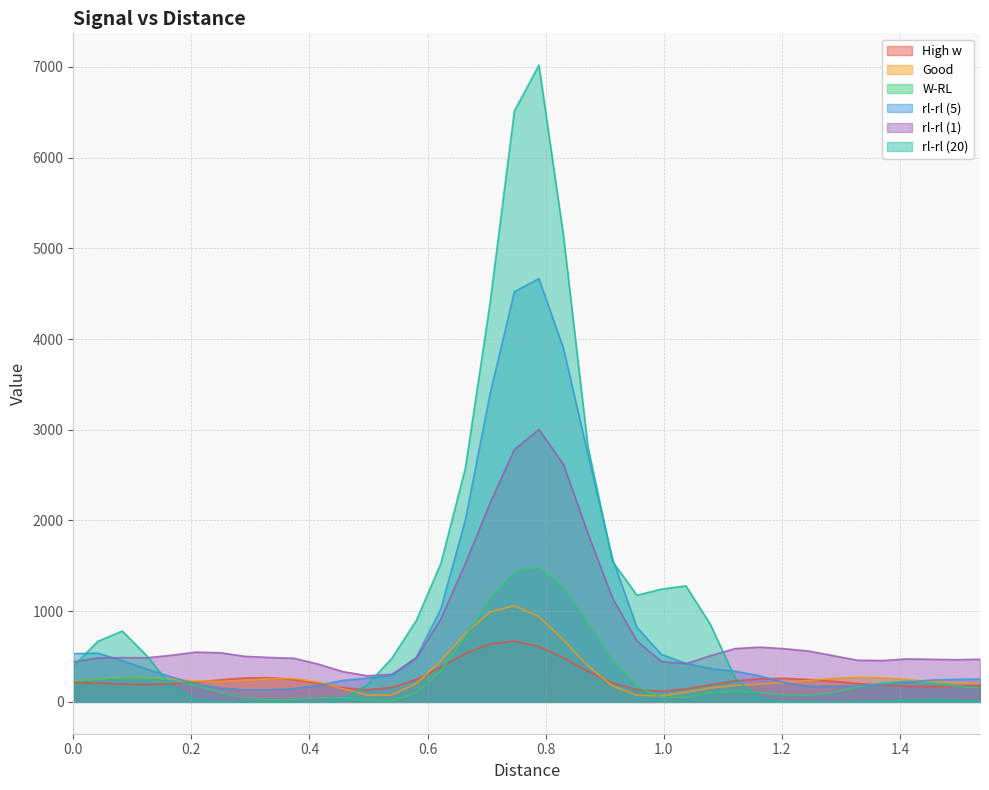

How many values in the rl-rl (1) series are below 502?

19